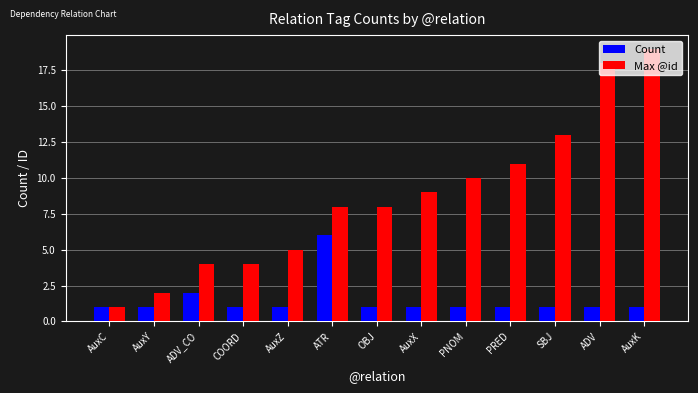

What is the sum of all Count values?

19